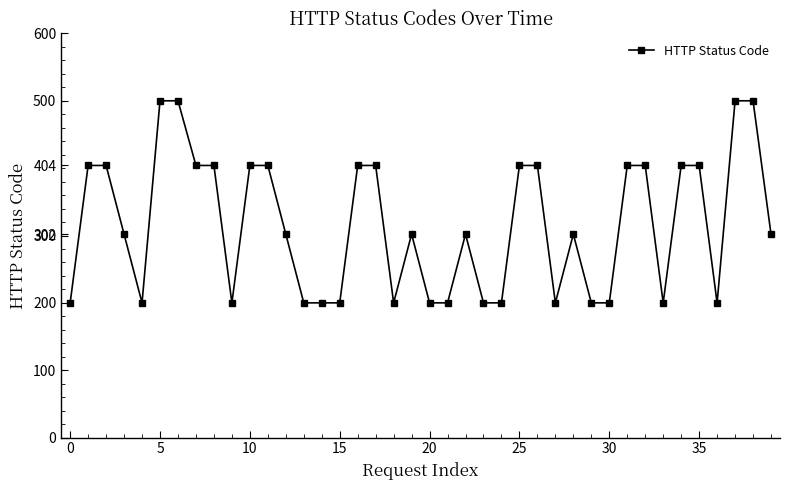

What is the greatest value displayed?

500